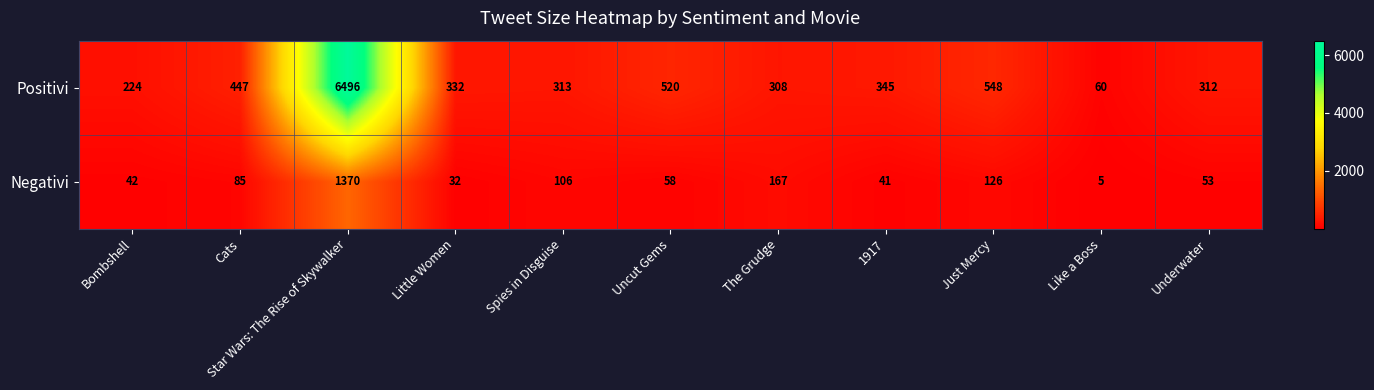

How many series are shown in this chart?

2